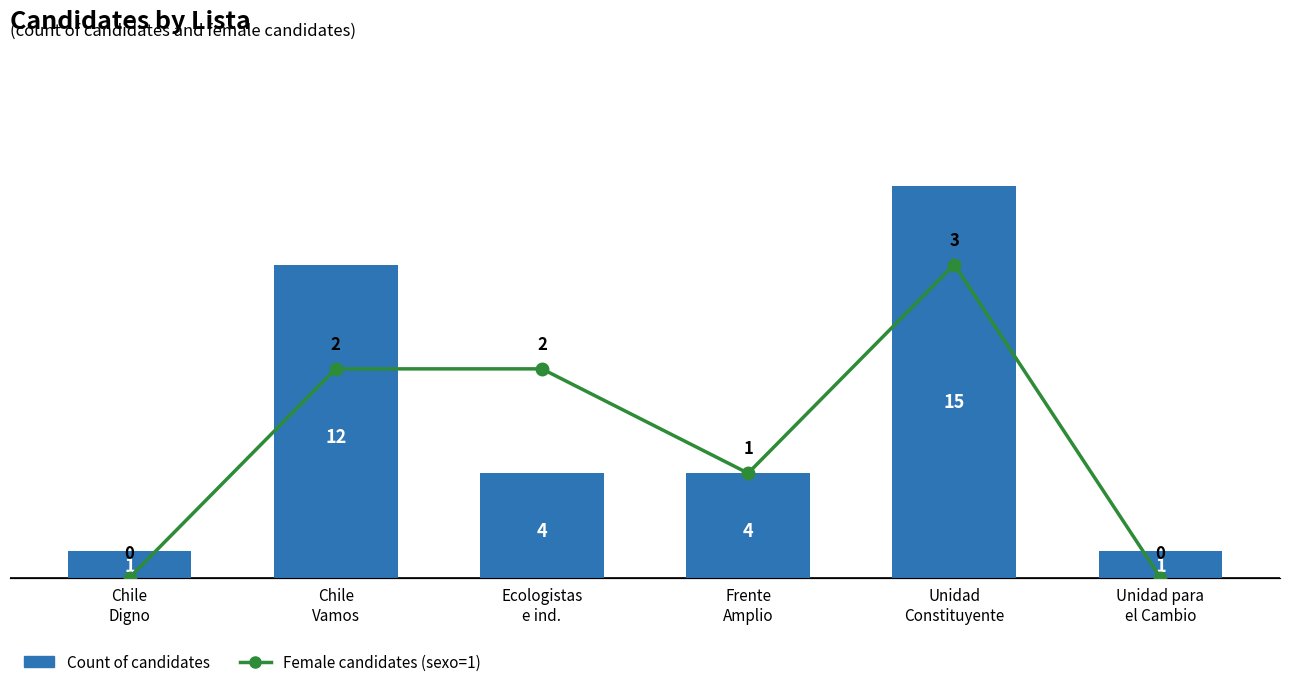

Reading right to left, what are all the values shown in this chart?

Count of candidates: 1	15	4	4	12	1
Female candidates (sexo=1): 0	3	1	2	2	0